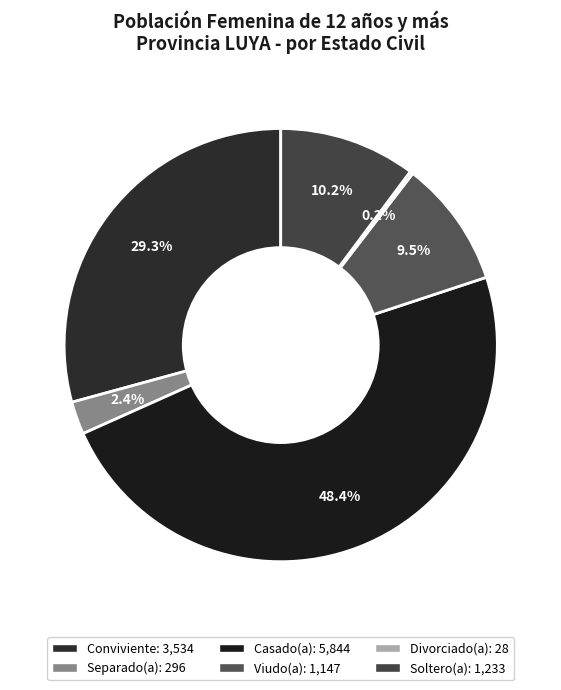

To the nearest percent, what percentage of the pie is Viudo(a)?

9%